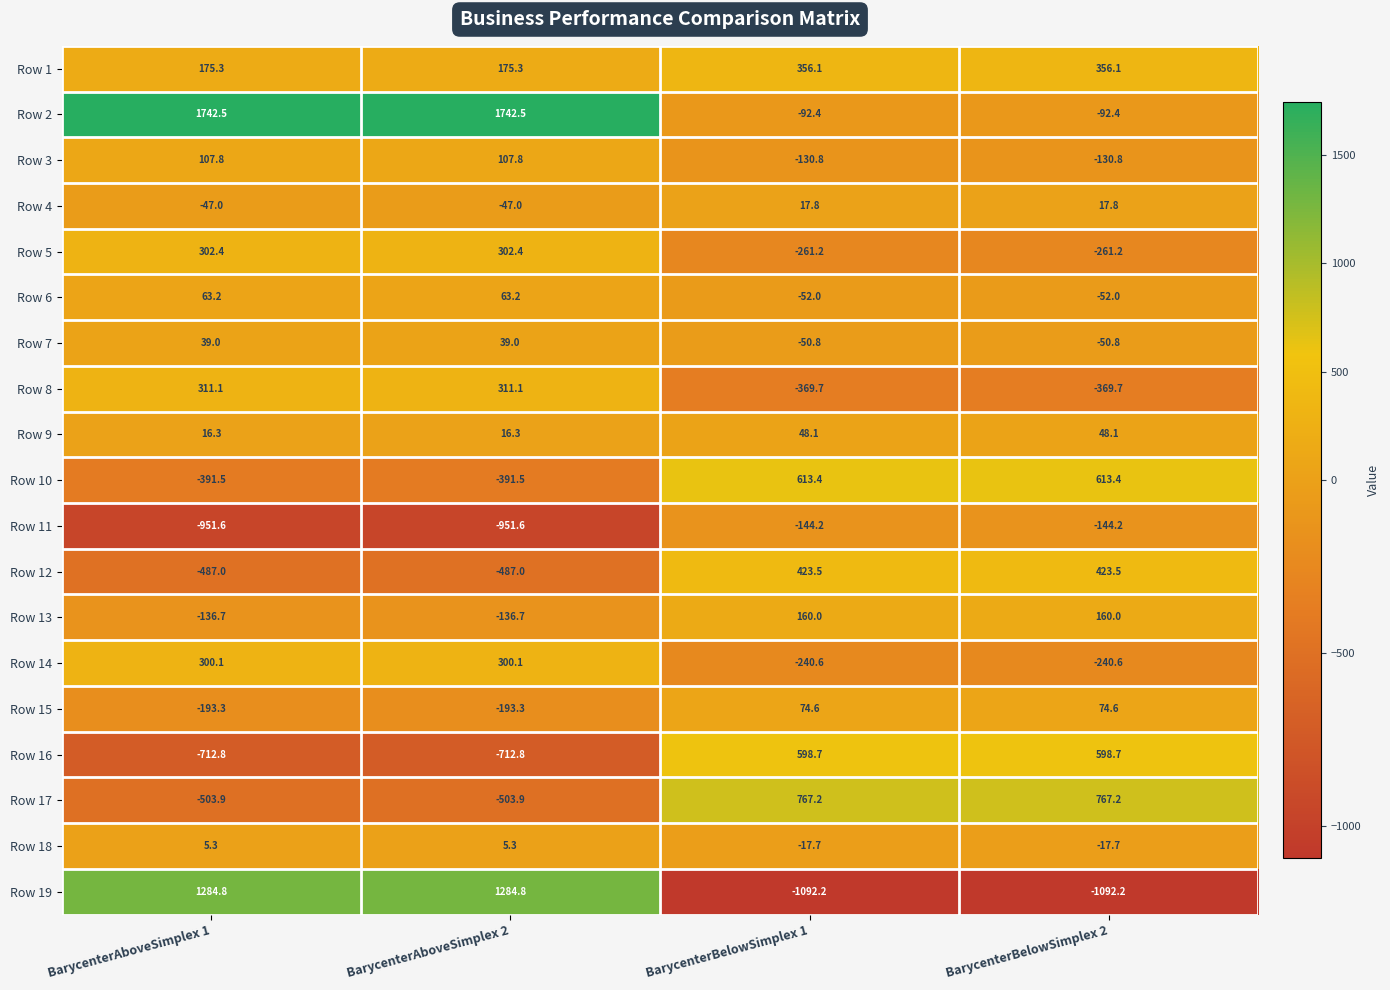

The Row 19 series shows 448.3 at BarycenterAboveSimplex 1. True or false?

False